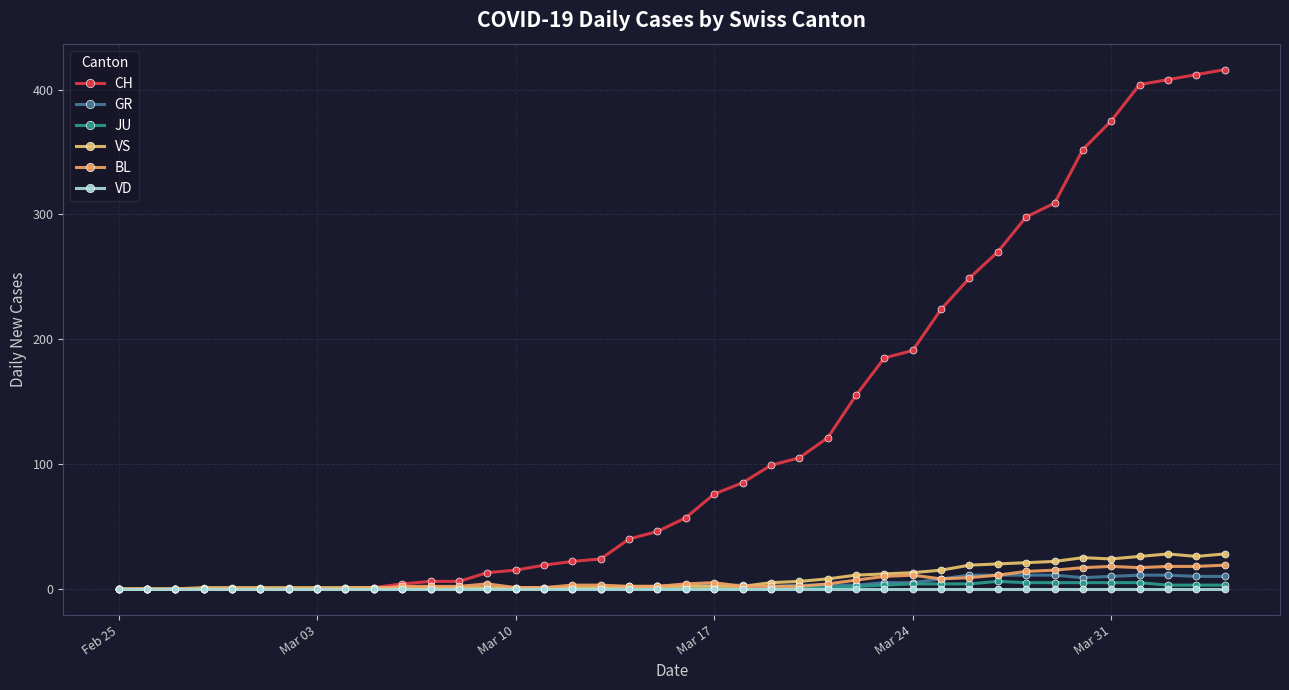

What is the value of the CH point at the 26th from the left?

121